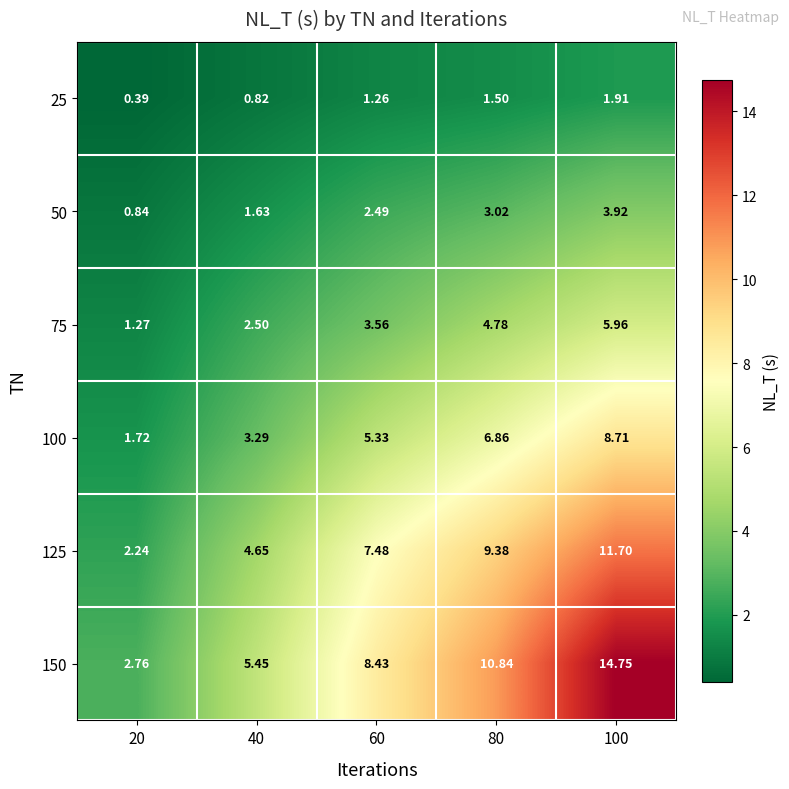

What is the greatest value displayed?

14.8